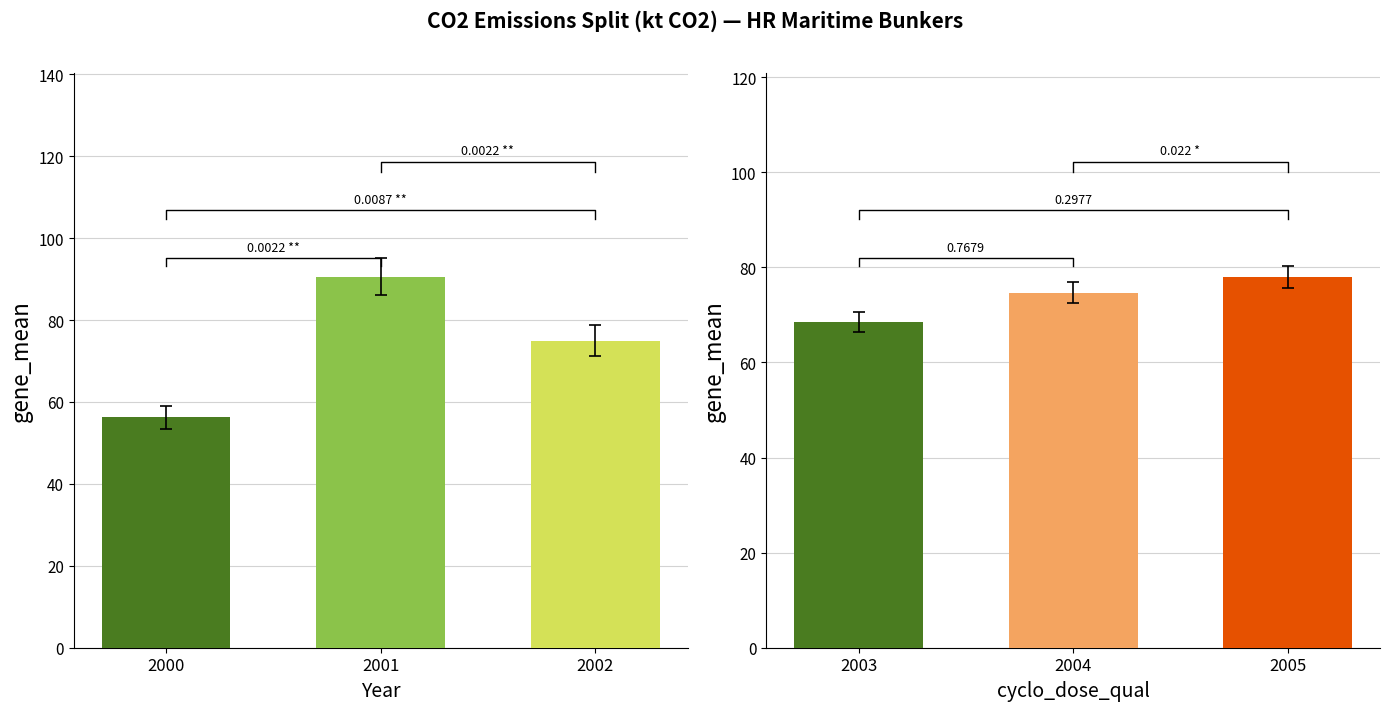

Rank the categories by Extra-EU value from highest to lowest.

2001, 2005, 2002, 2004, 2003, 2000